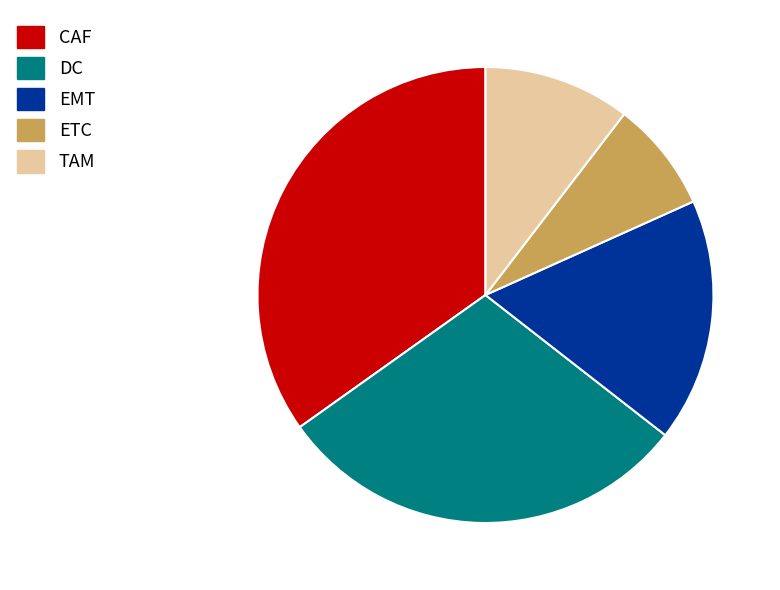

Do DC and CAF together represent more than half of the pie?

Yes